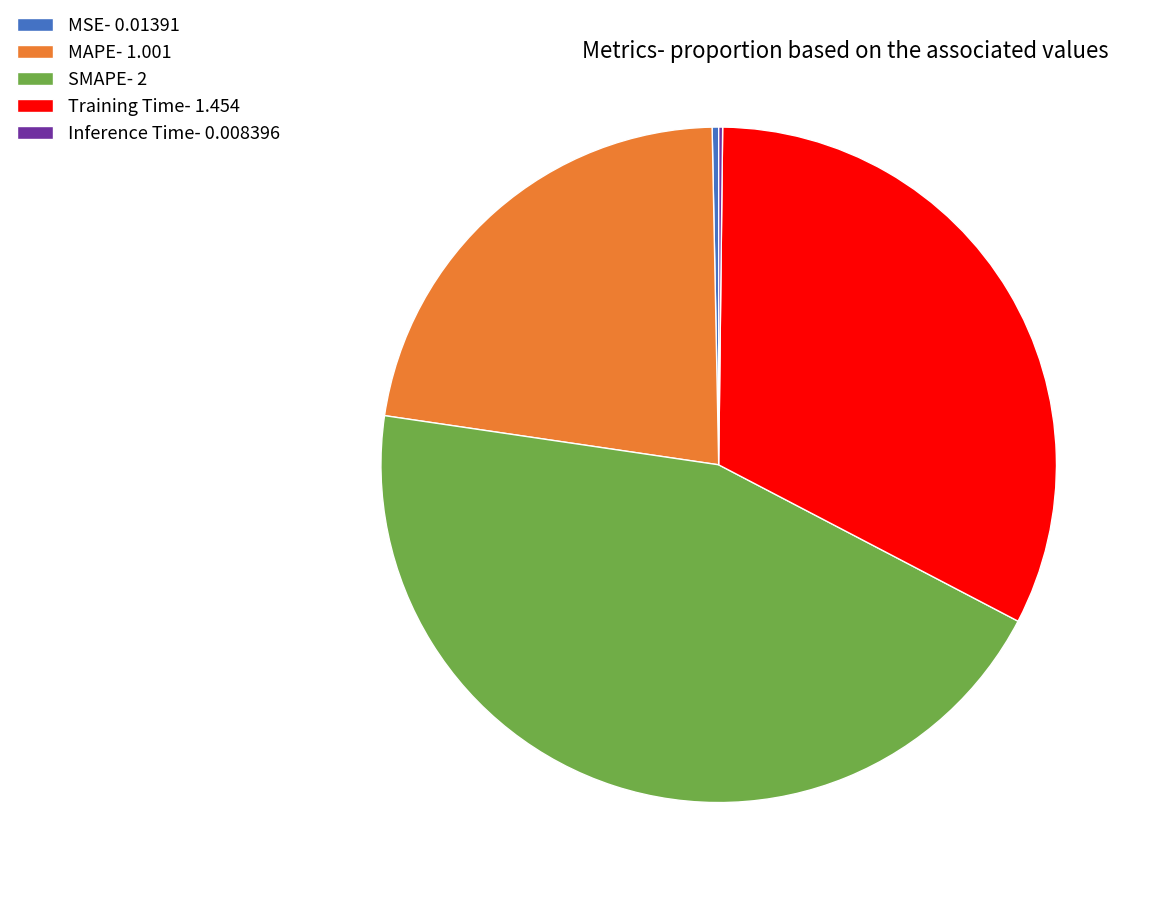

Is the sum of SMAPE- 2 and MSE- 0.01391 greater than half?

No